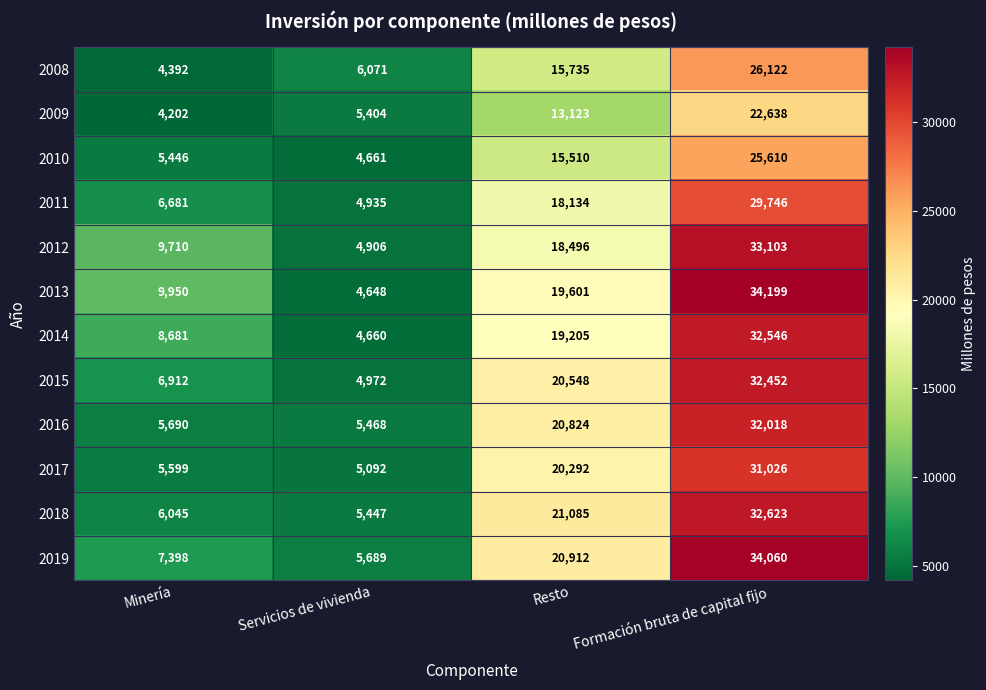

Which label corresponds to the smallest value in the chart?

Minería